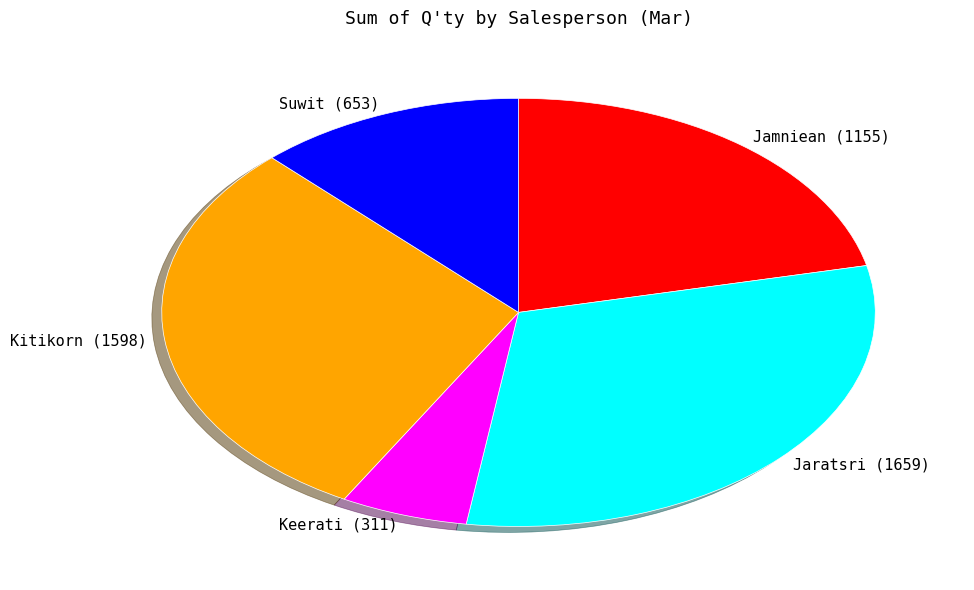

How many segments does this pie chart have?

5